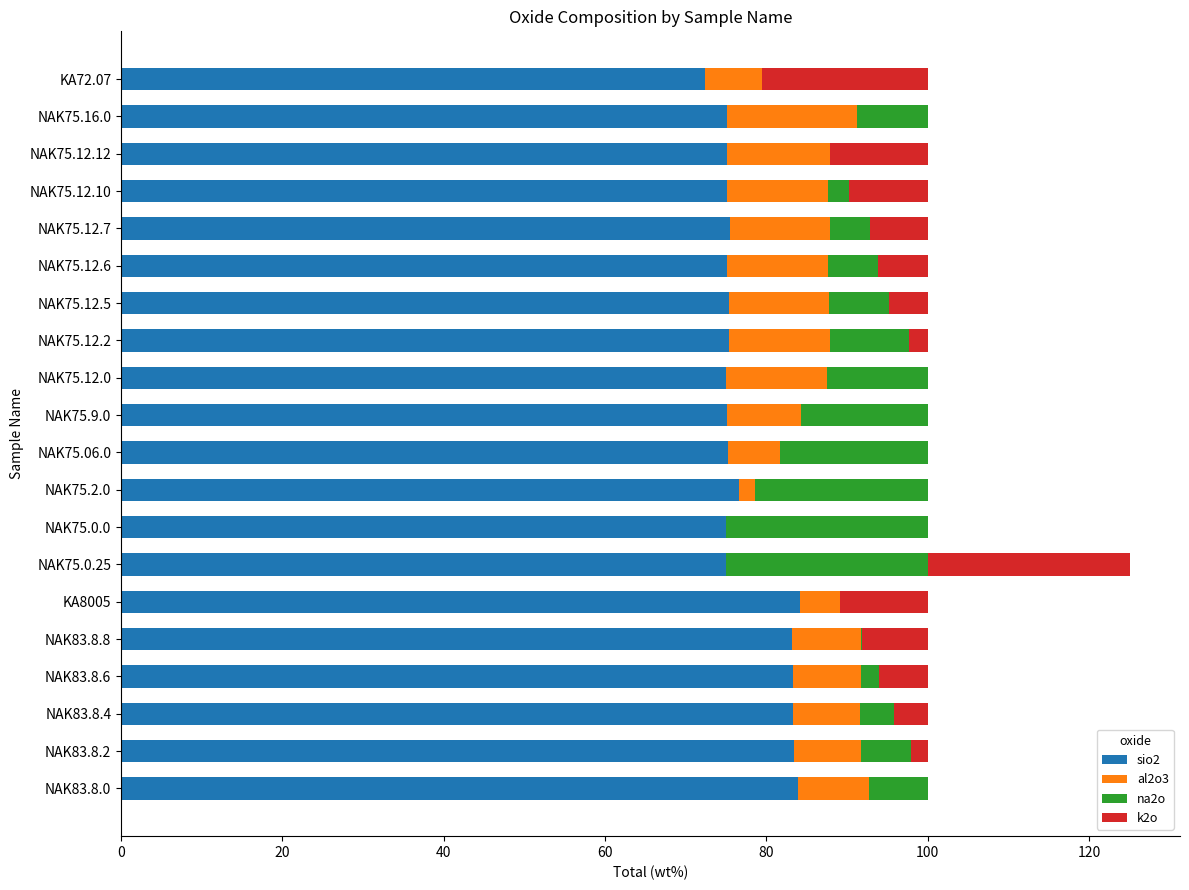

What is the sum of the sio2 values at NAK75.12.6 and NAK75.12.5?

150.5